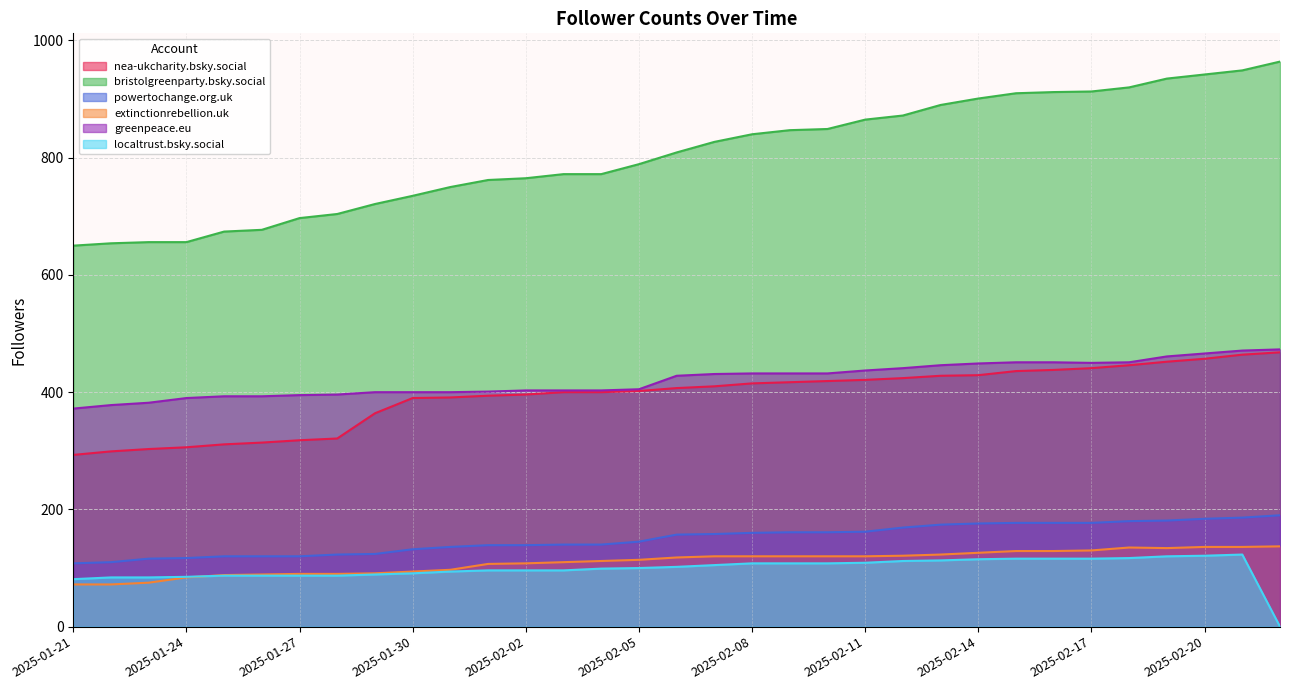

True or false: localtrust.bsky.social and nea-ukcharity.bsky.social cross at least once.

False